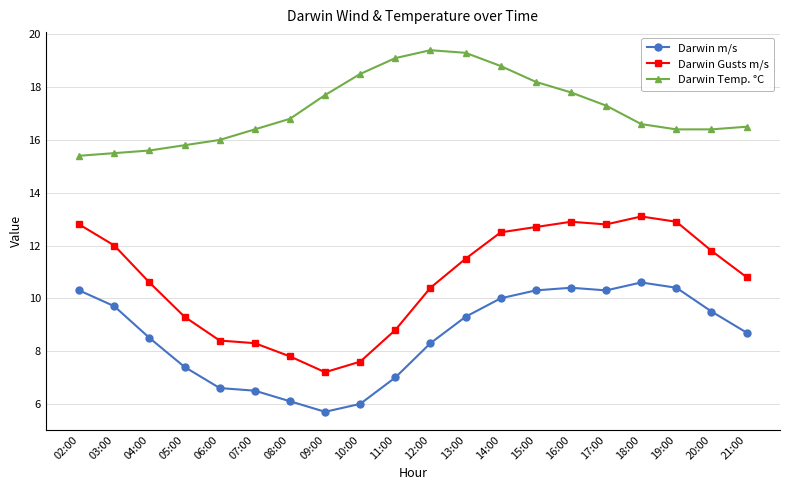

What is the difference between the second highest and second lowest values in the Darwin Gusts m/s series?

5.3